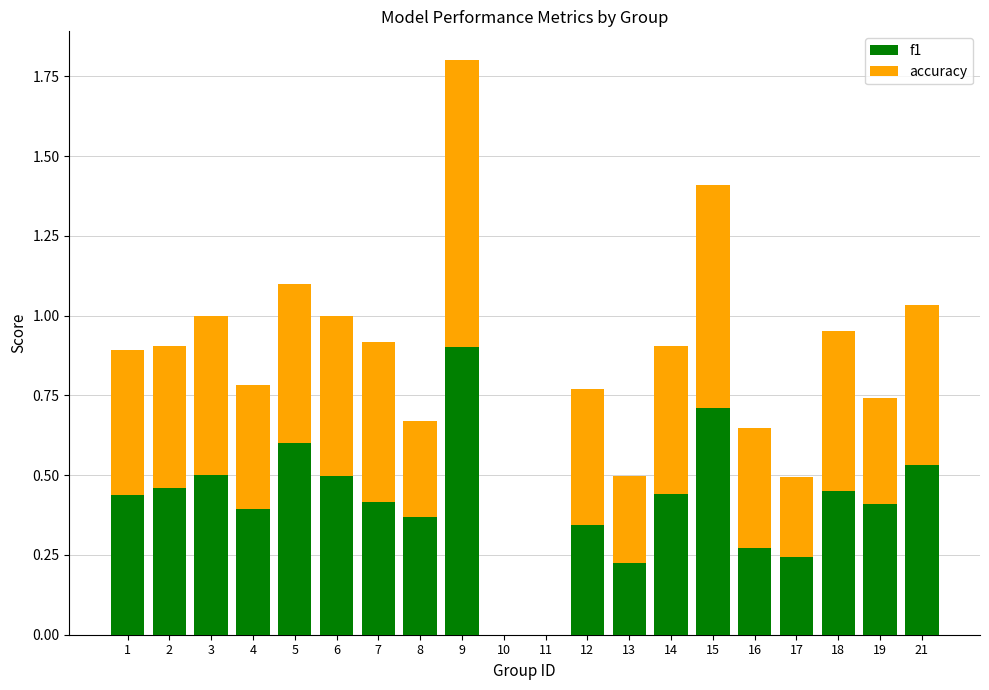

Are the bars grouped side by side (vs. stacked)?

No